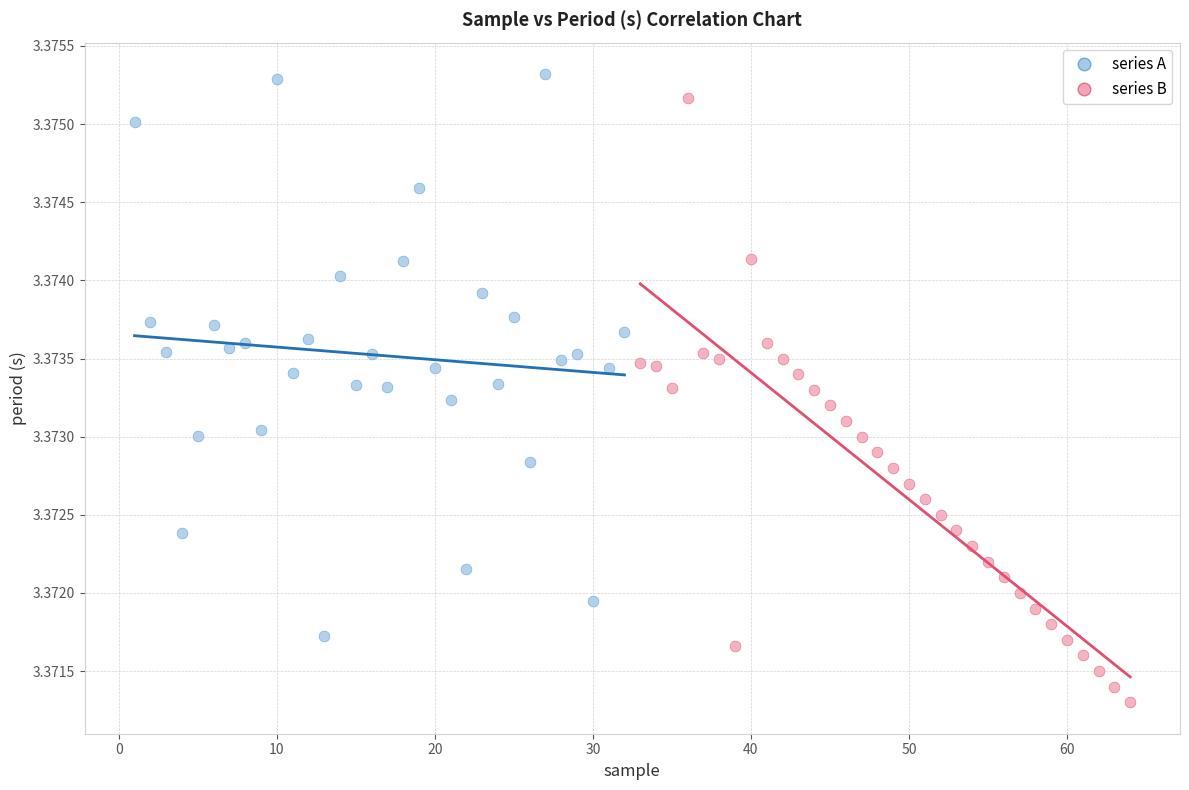

Which series contains the lowest Y value?

series B